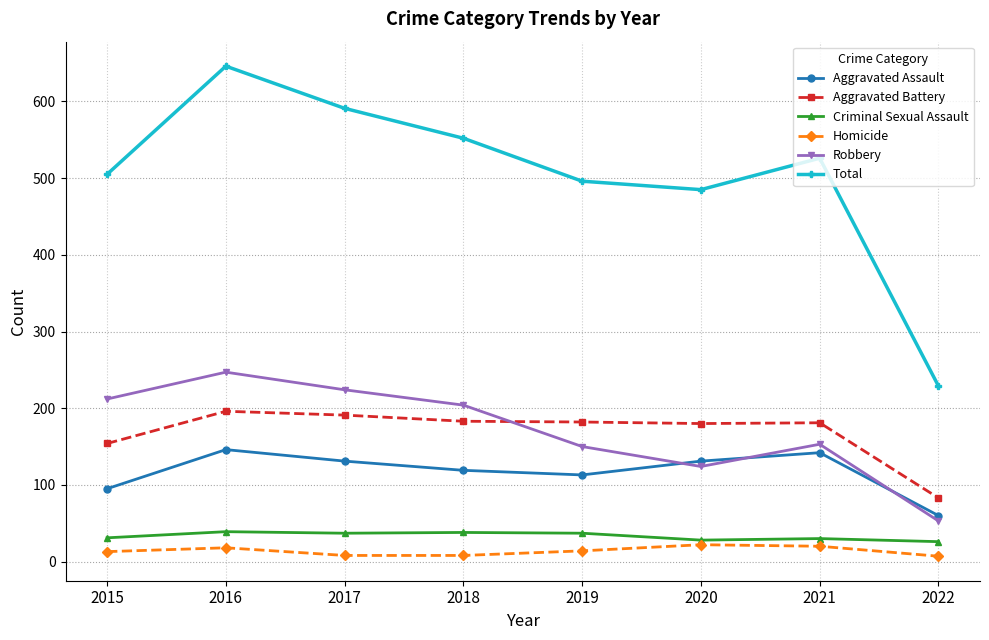

The Robbery series shows 204 at 2018. True or false?

True